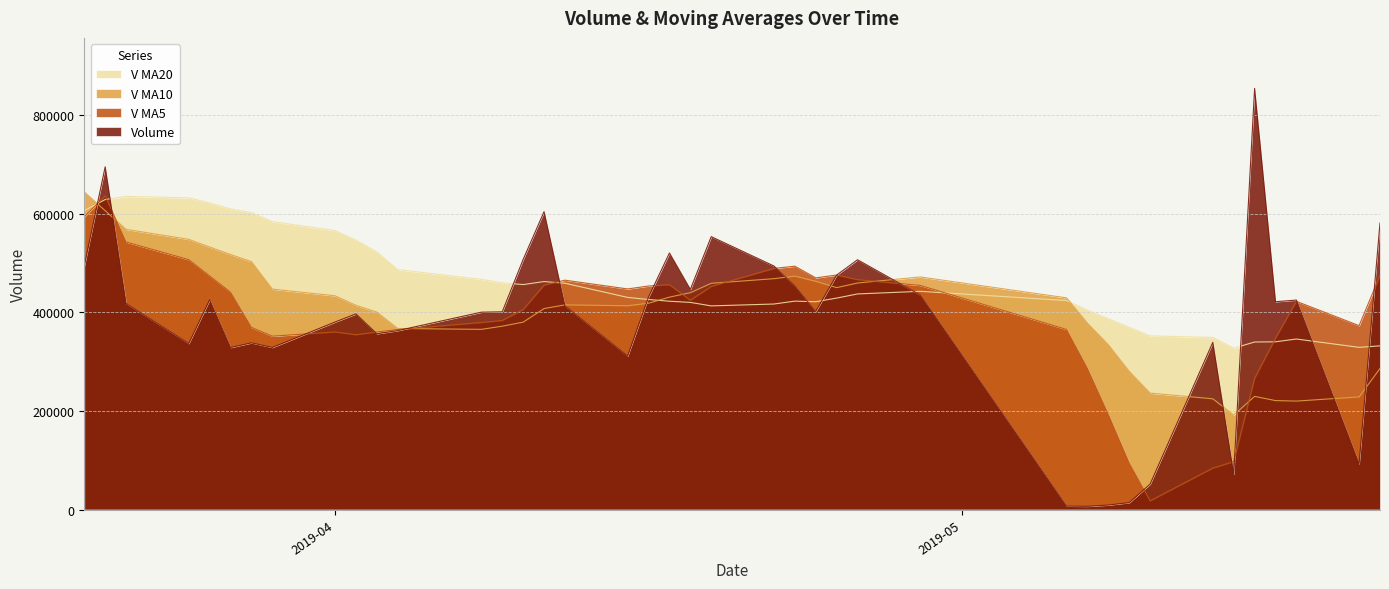

Does the chart display data point markers on the line(s)?

No